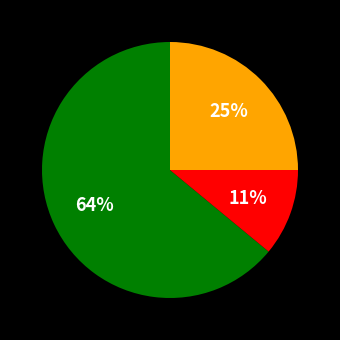

Is there a majority slice in this chart?

Yes